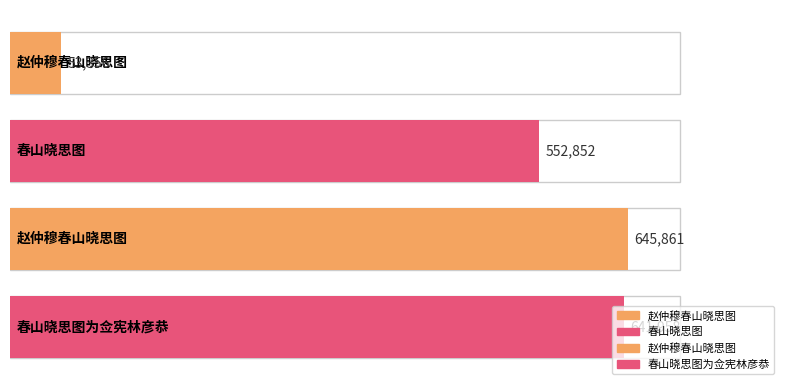

What is the greatest value displayed?

645861